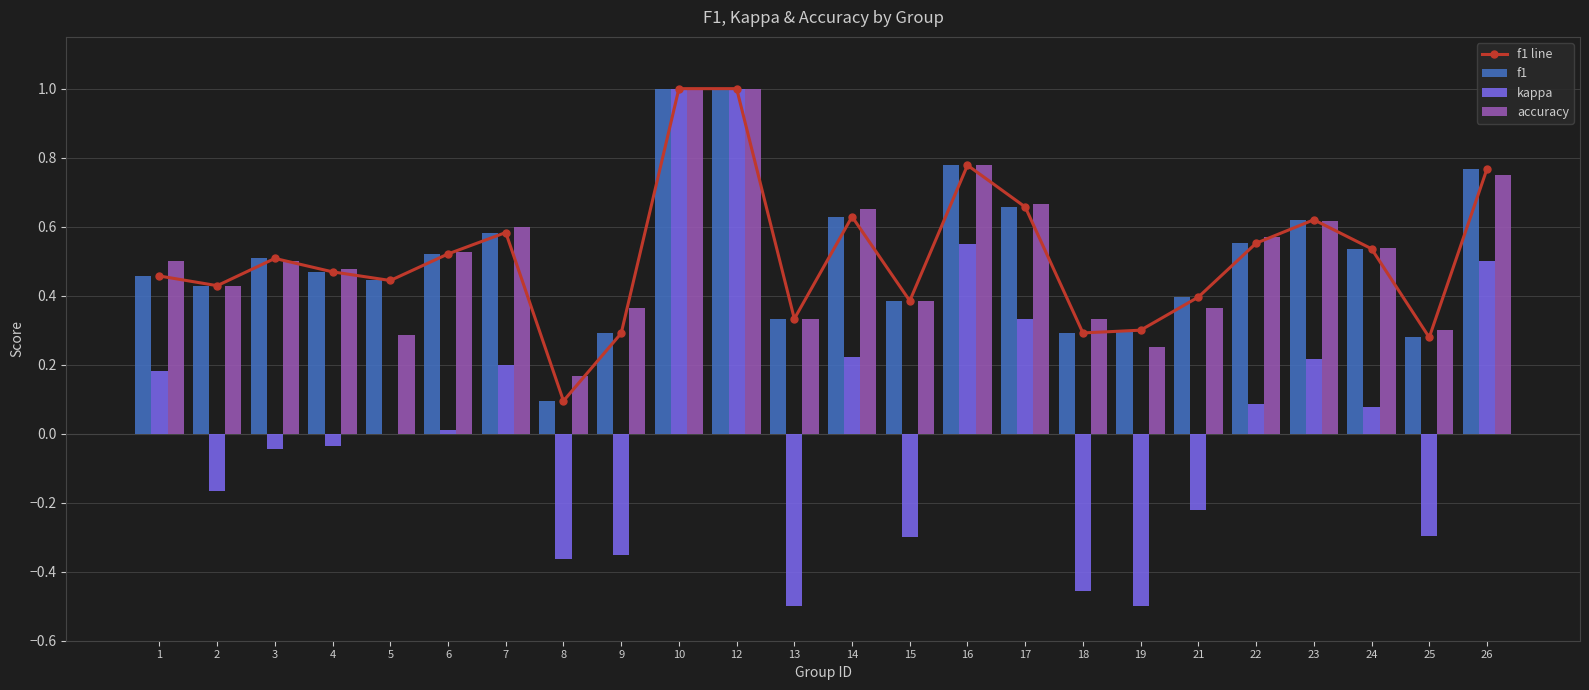

At which label does kappa reach its minimum?

13